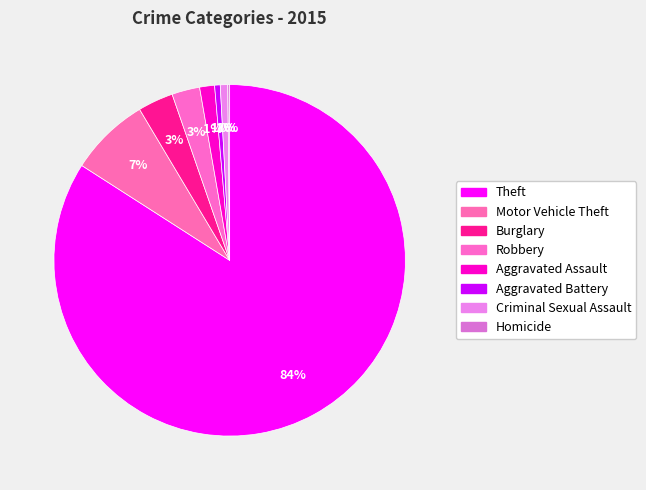

The Theft slice represents 74% of the pie. True or false?

False